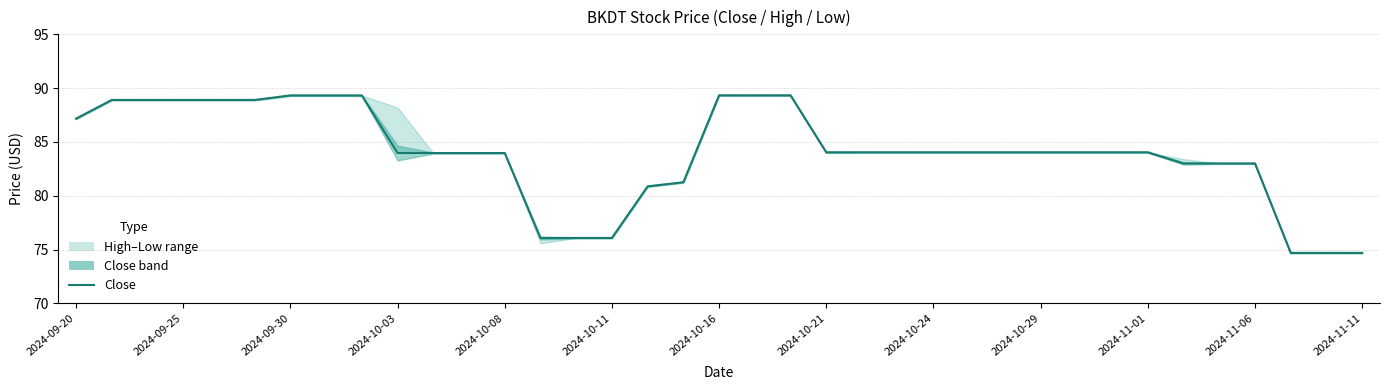

How many series are shown in this chart?

1